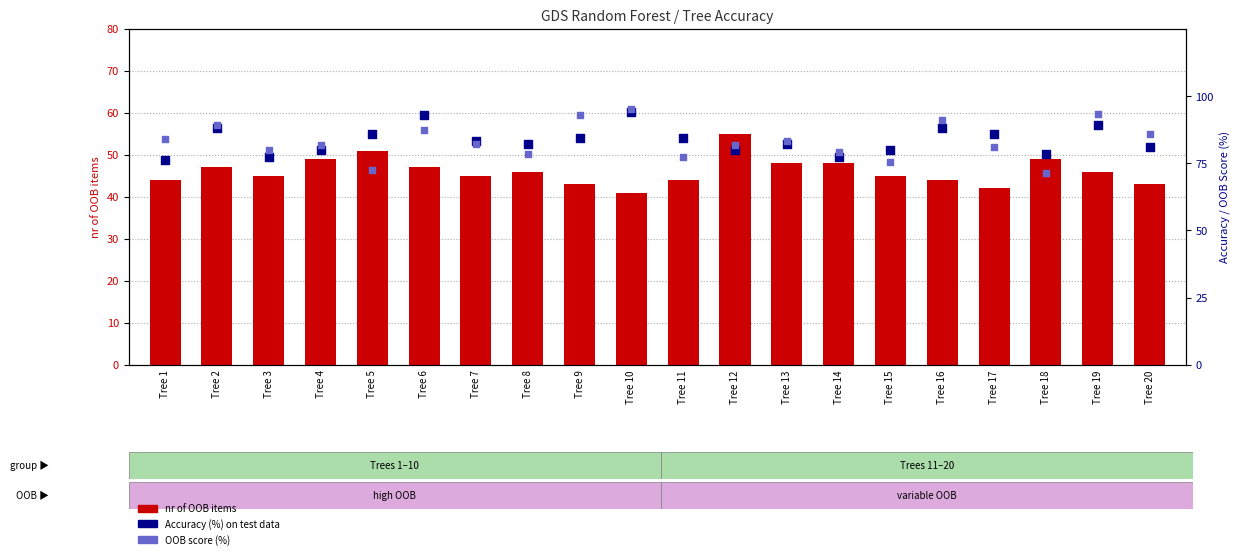

Is the value of nr of OOB items at Tree 10 greater than the value of OOB score (%) at Tree 18?

No